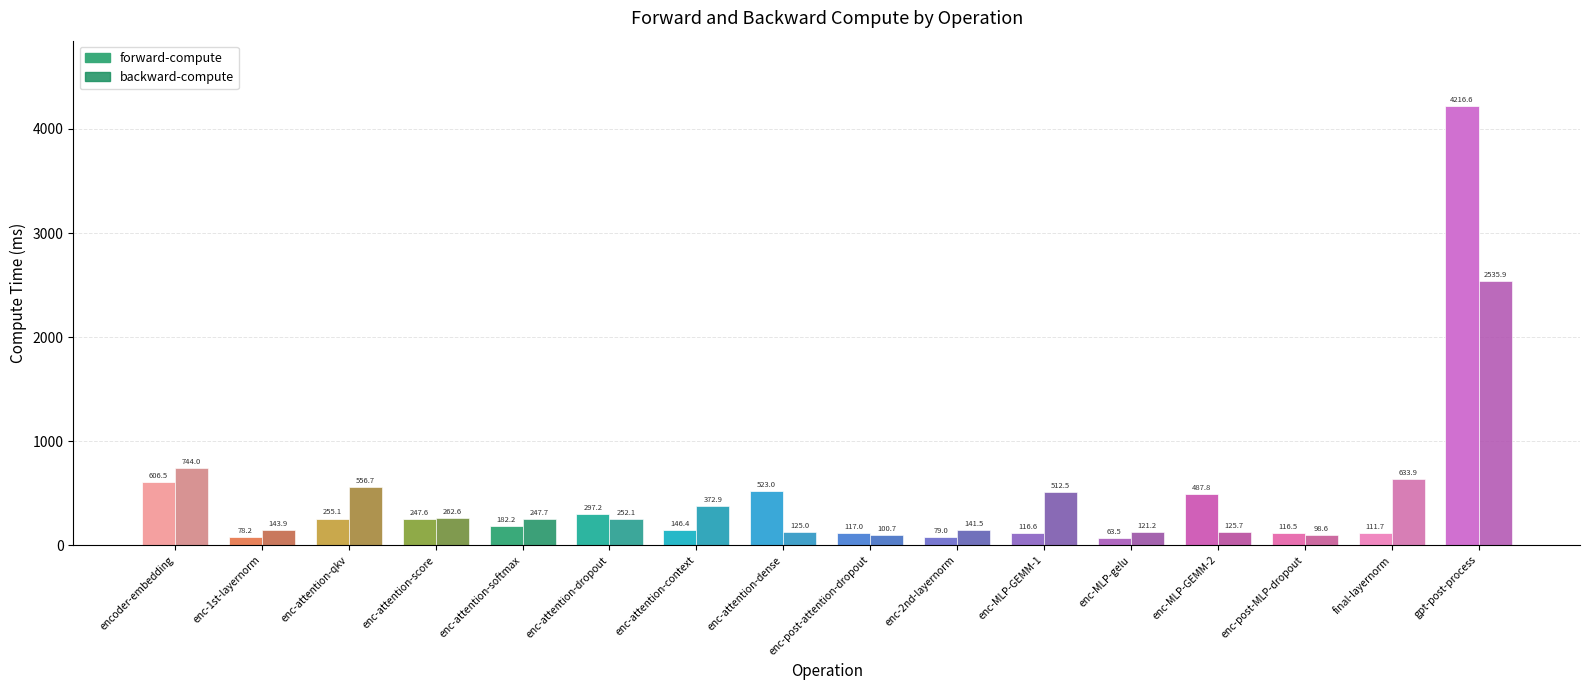

What is the lowest value of the forward-compute series?

63.5